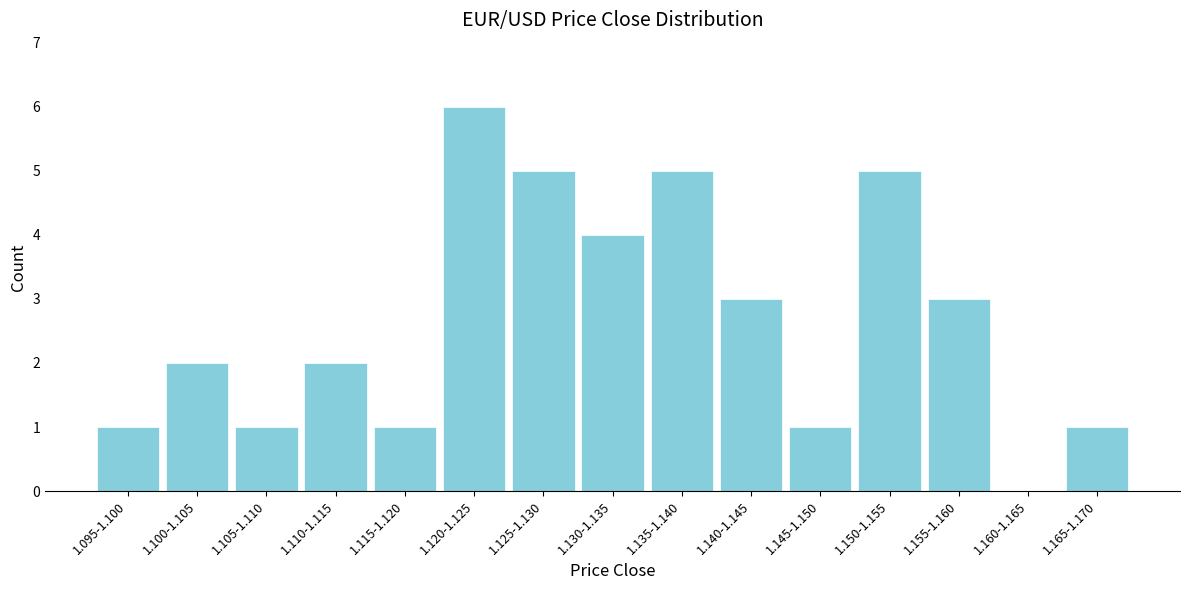

Reading right to left, list all the values displayed in this chart.

1.165-1.170=1	1.160-1.165=0	1.155-1.160=3	1.150-1.155=5	1.145-1.150=1	1.140-1.145=3	1.135-1.140=5	1.130-1.135=4	1.125-1.130=5	1.120-1.125=6	1.115-1.120=1	1.110-1.115=2	1.105-1.110=1	1.100-1.105=2	1.095-1.100=1